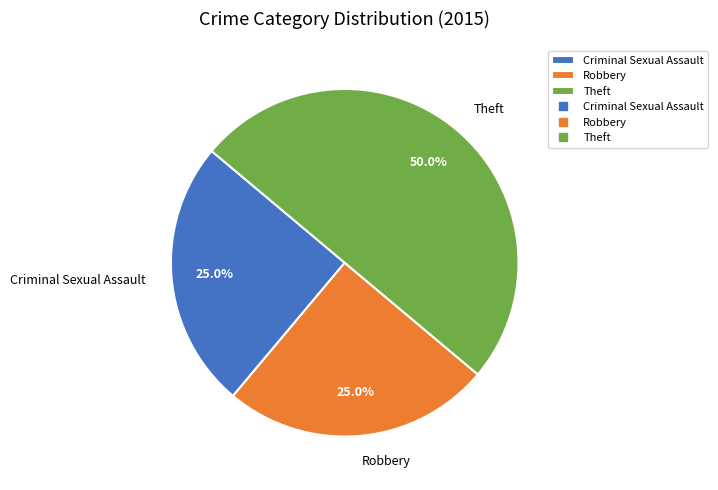

Which category has the biggest portion of the pie?

Theft